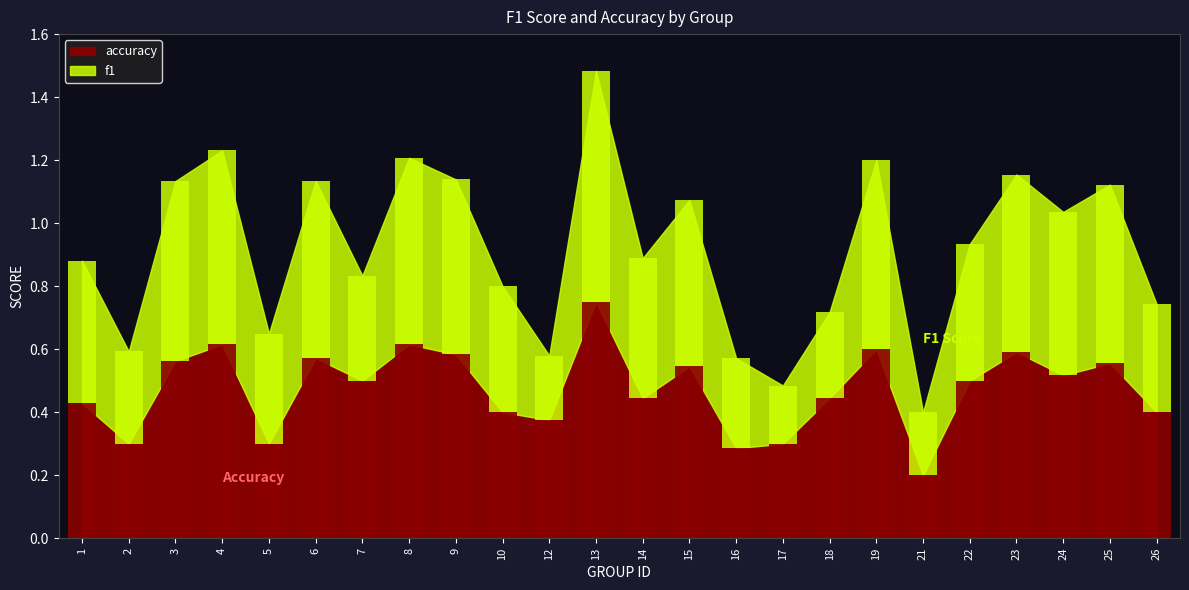

List the series in order of their overall mean, highest first.

accuracy, f1